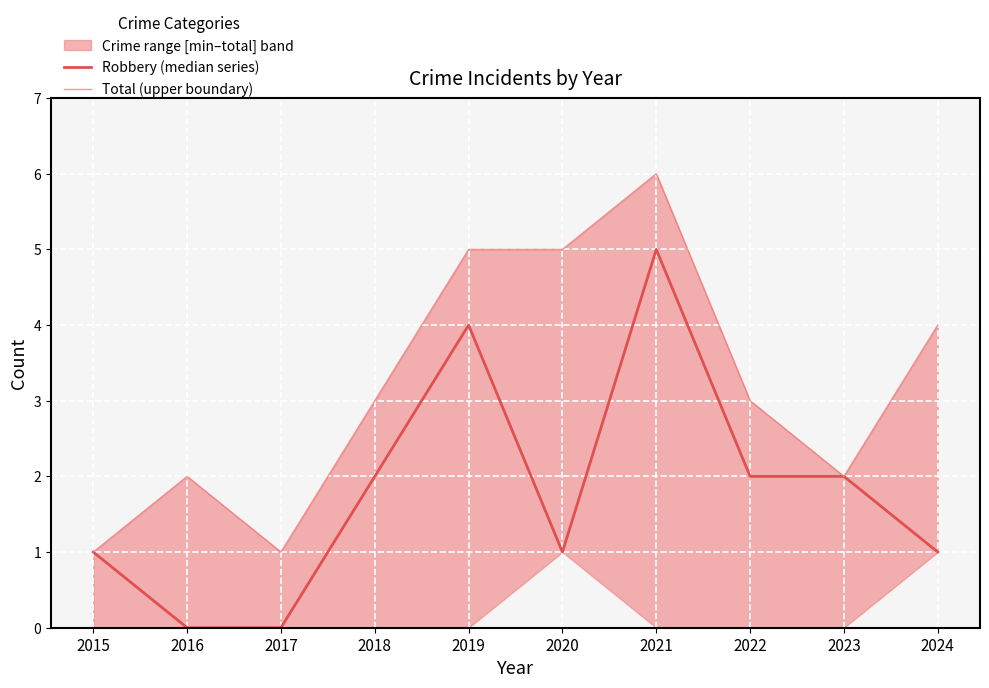

True or false: Total (upper boundary) and Robbery (median series) cross at least once.

False